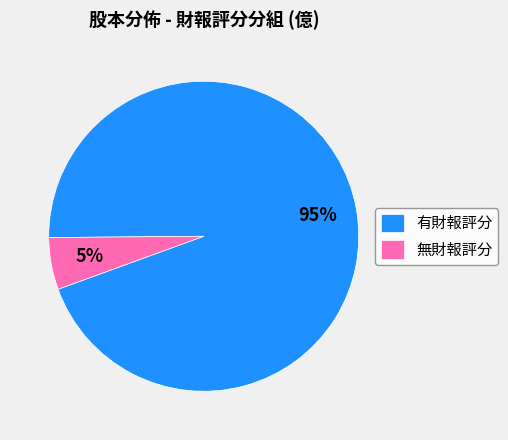

Is it true that 無財報評分 is 1% of the pie?

False